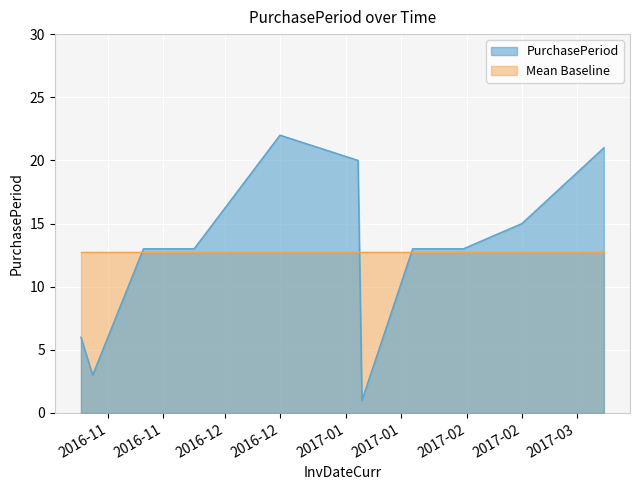

Where is the data nearest to the value 11?

2016-11-10